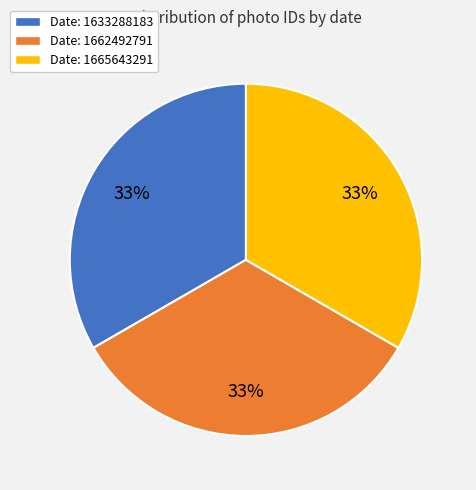

How many segments does this pie chart have?

3